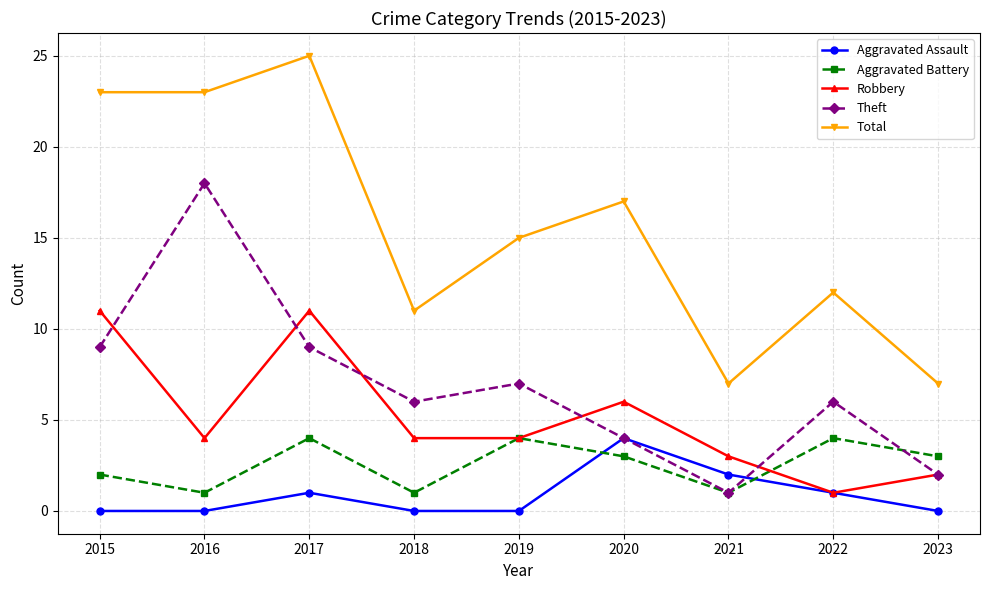

Where is the first local maximum for Aggravated Battery?

2017